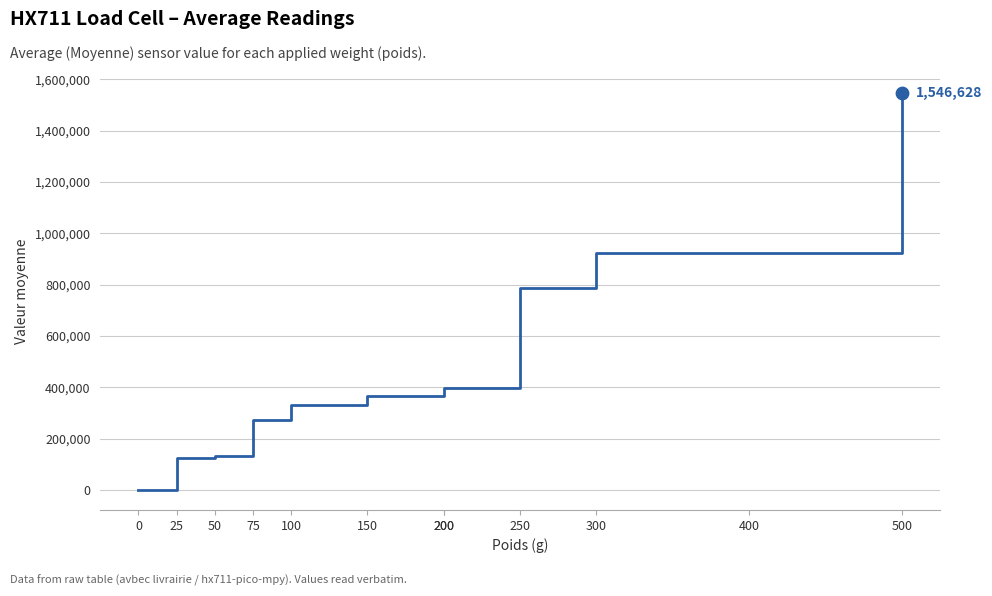

Approximately how many times larger is the value at 300 compared to 200?

2.3